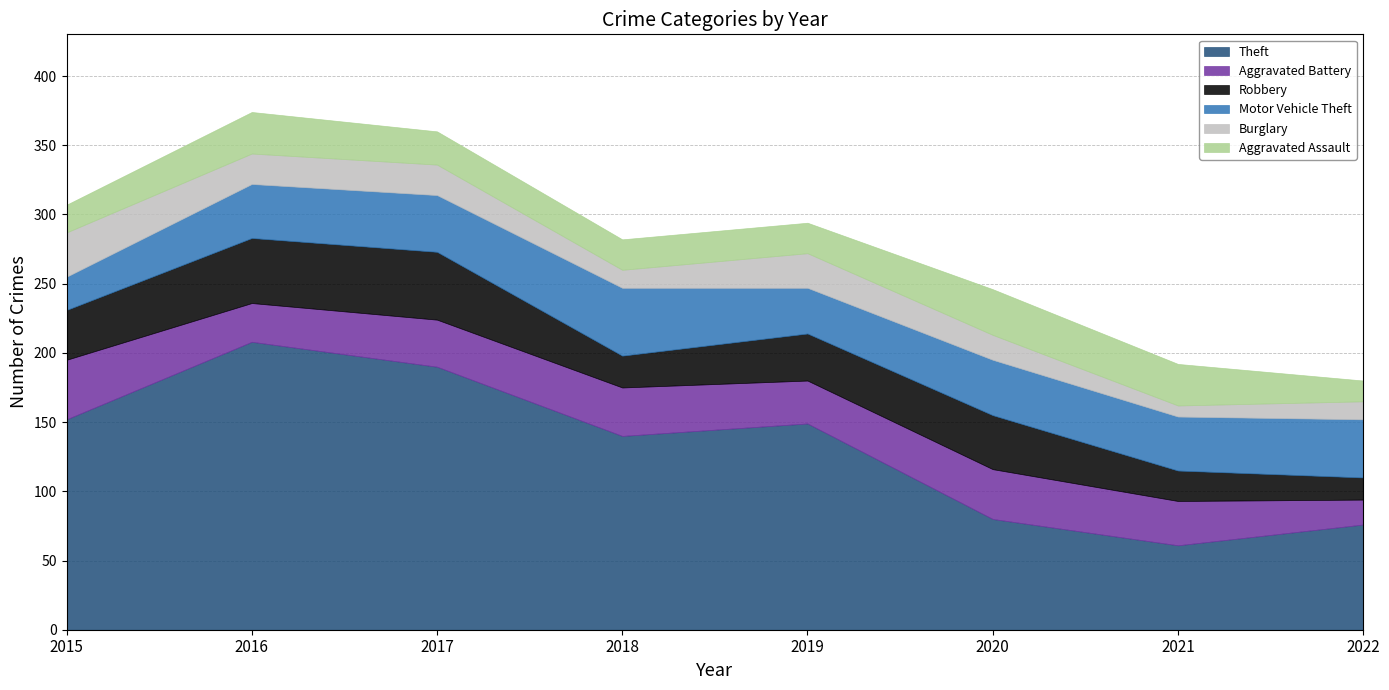

How many intersections are there between Robbery and Motor Vehicle Theft?

3